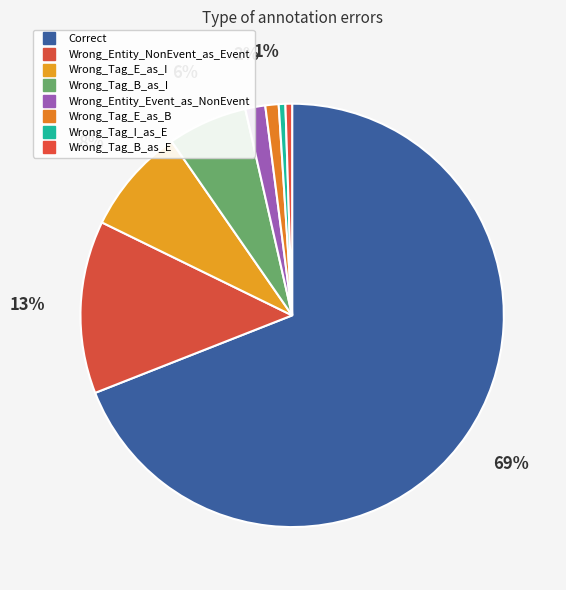

How many slices are in this pie chart?

8